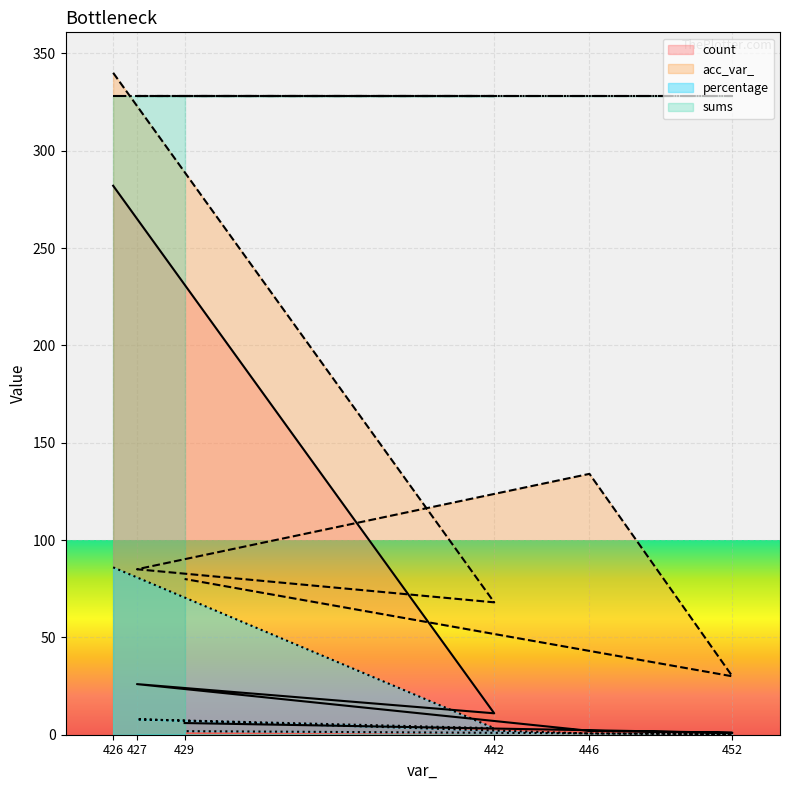

List the series in order of their peak value, highest first.

acc_var_, sums, count, percentage